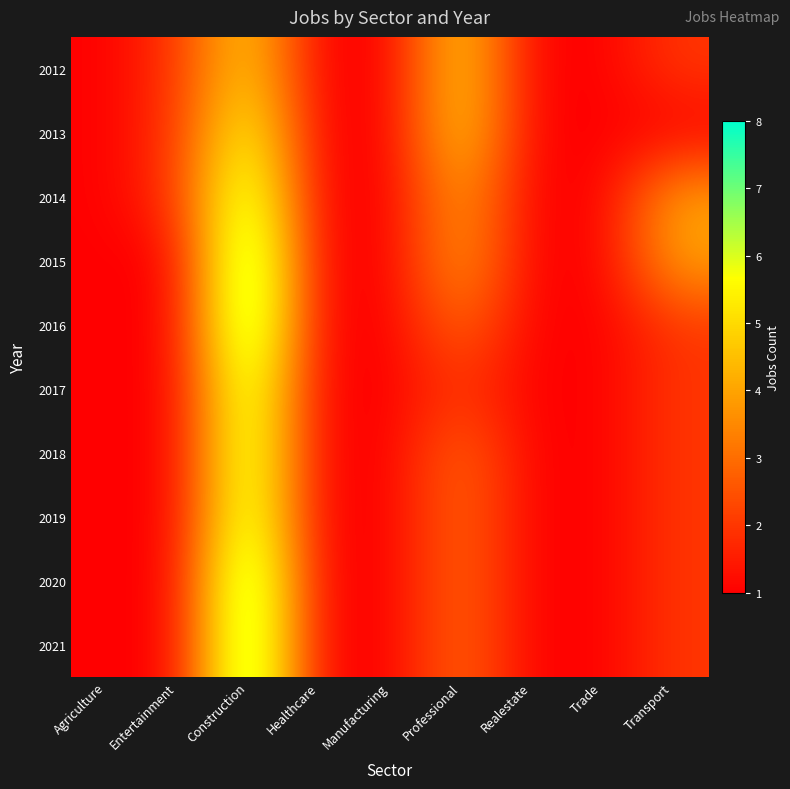

At Professional, list the series in order from smallest to largest.

2017, 2016, 2018, 2019, 2020, 2021, 2014, 2015, 2012, 2013